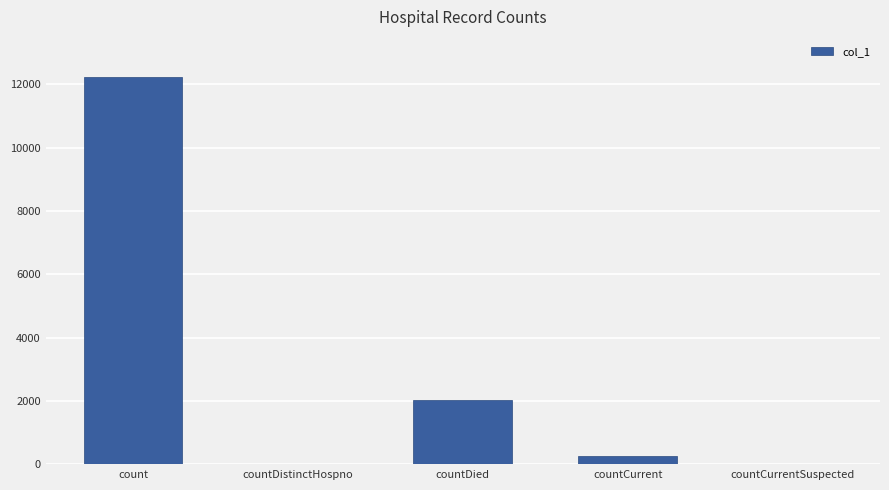

What is the maximum value shown in the chart?

12235